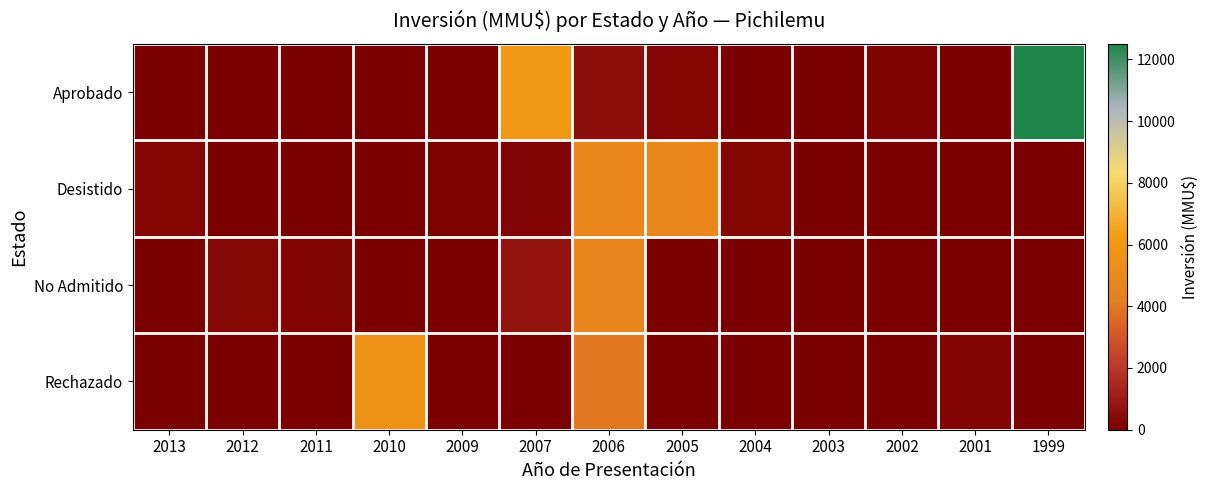

Which category has the highest value across all series?

1999